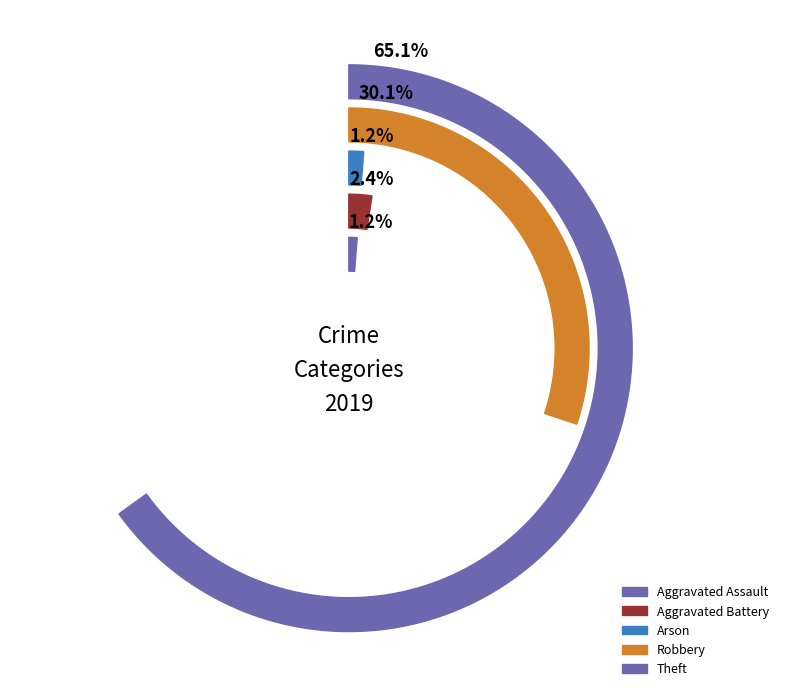

Which slice is the largest?

Theft